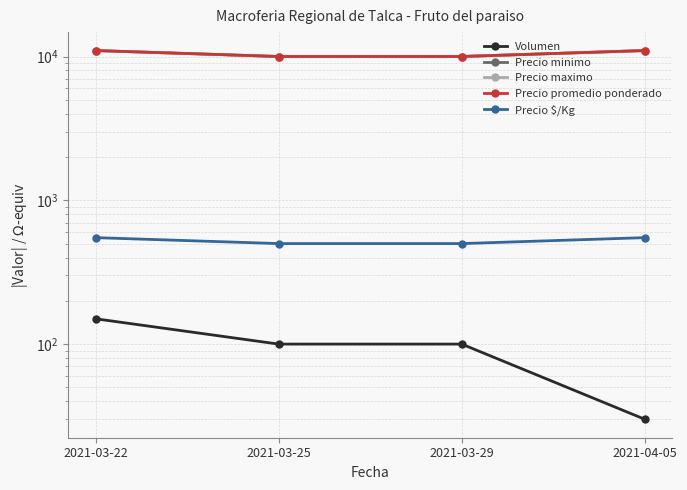

True or false: Precio maximo and Volumen intersect in this chart.

False